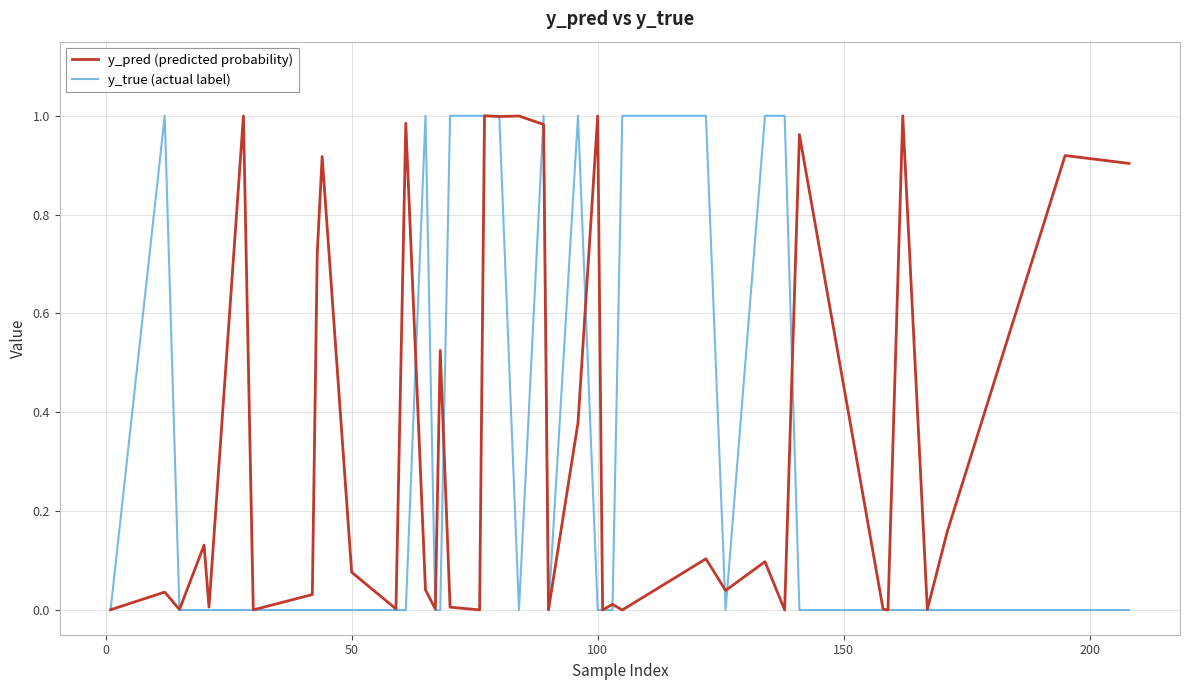

True or false: y_true (actual label) and y_pred (predicted probability) intersect in this chart.

True